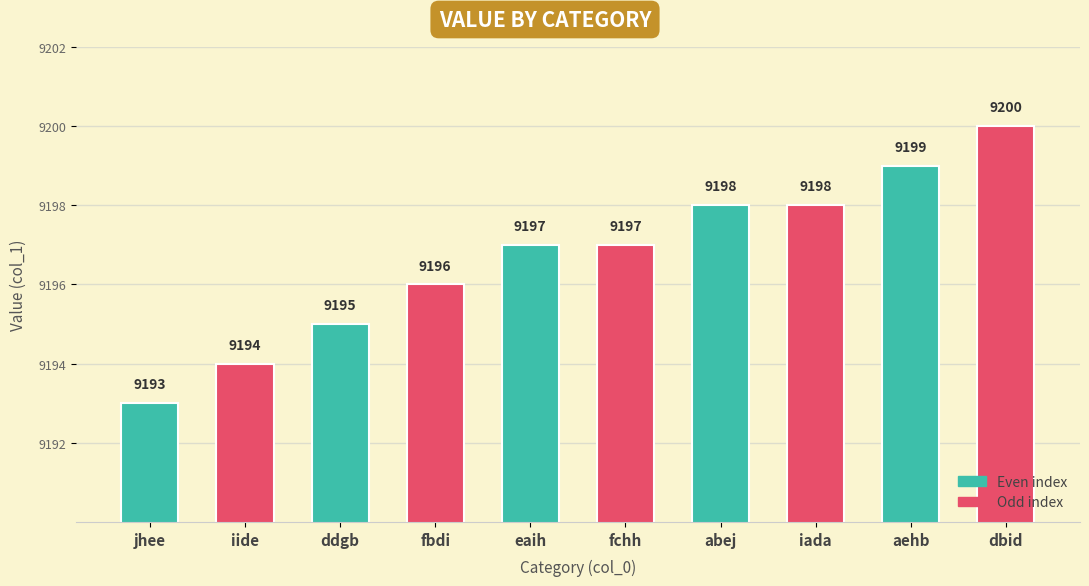

The value at aehb is 12325. True or false?

False